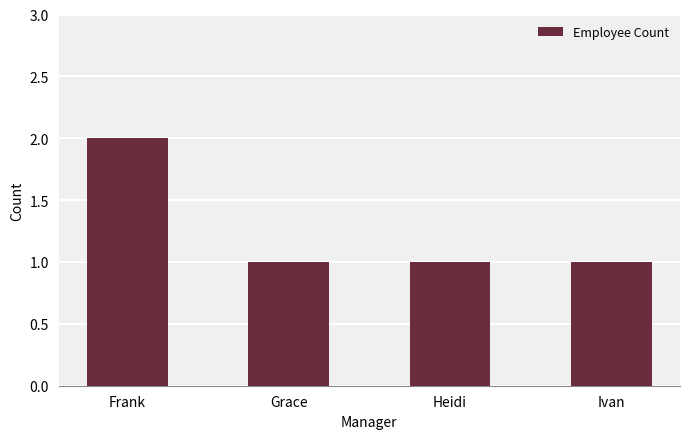

What is the change in value from Frank to Heidi?

-1